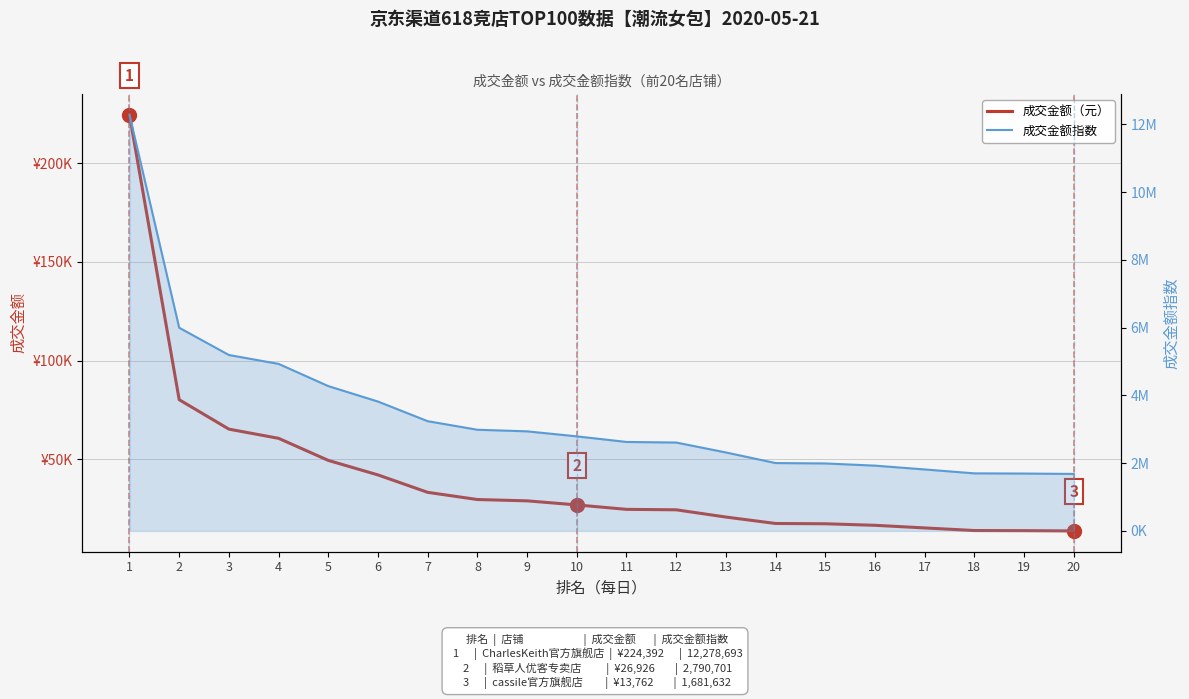

What is the average value of the 成交金额（元） series?

40962